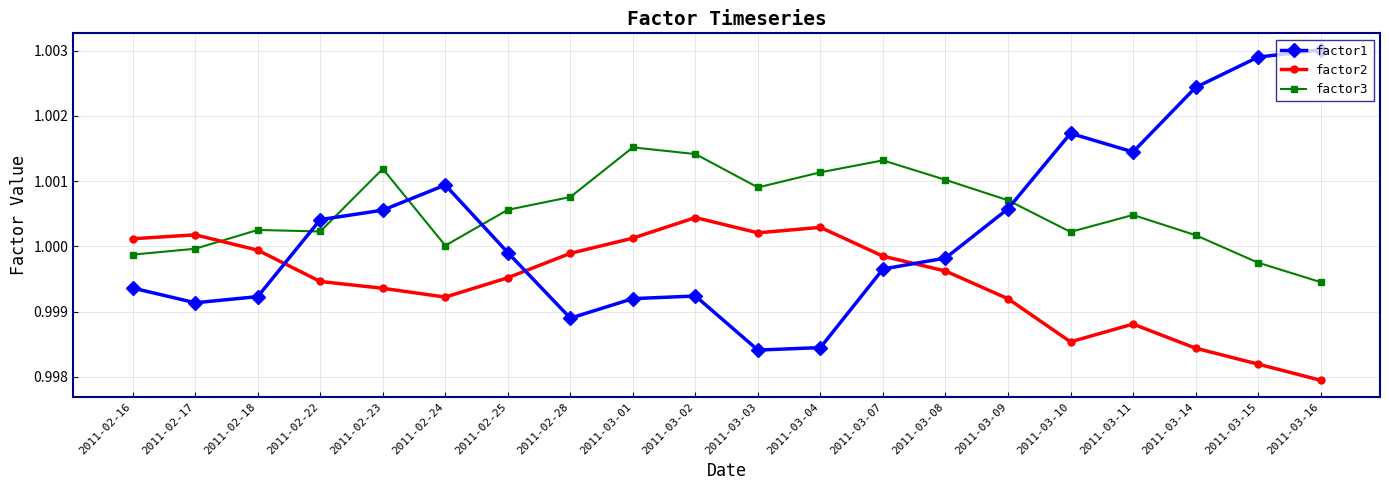

Rank the series by their average value, from lowest to highest.

factor2, factor1, factor3